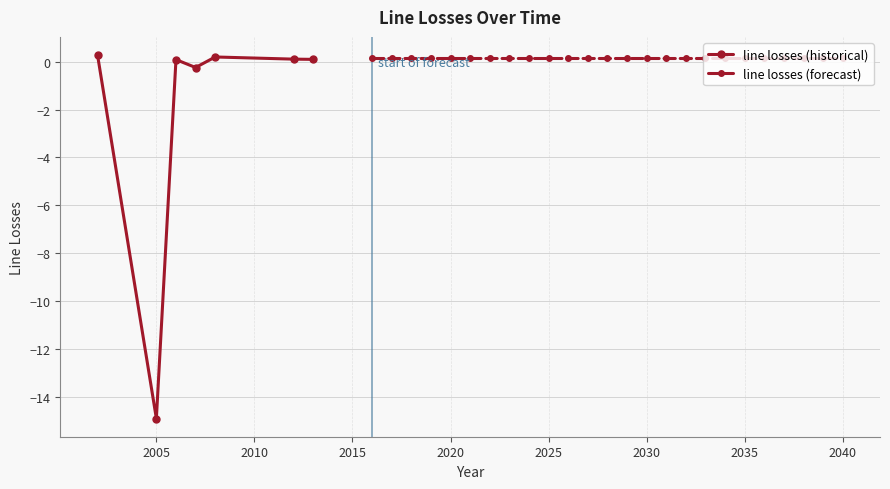

What is the sum of all values?

-10.9